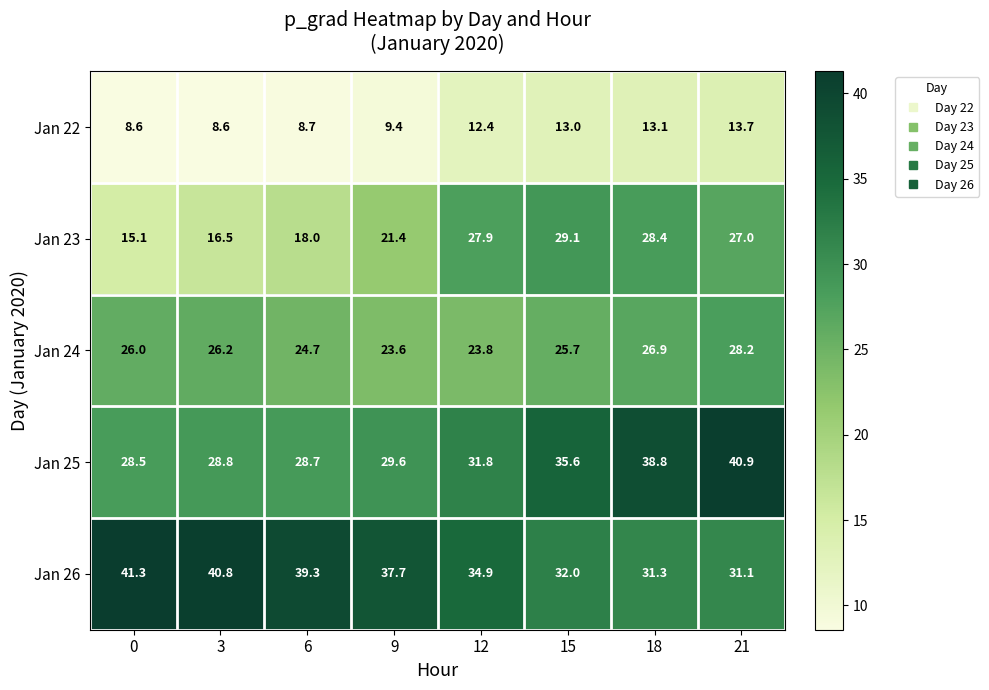

At how many categories does at least one series exceed 30?

8